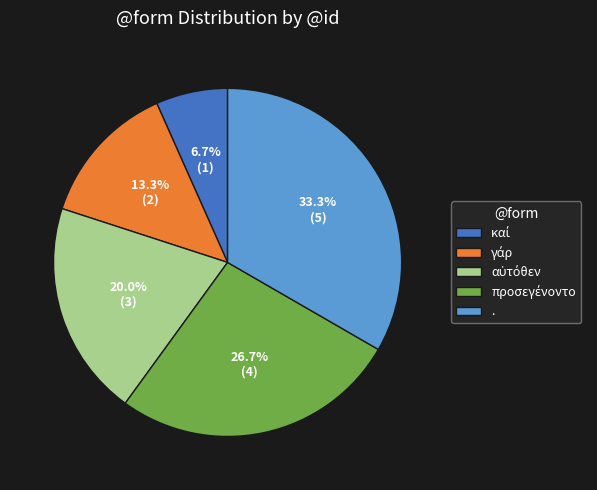

How much of the chart is everything except .?

66.7%